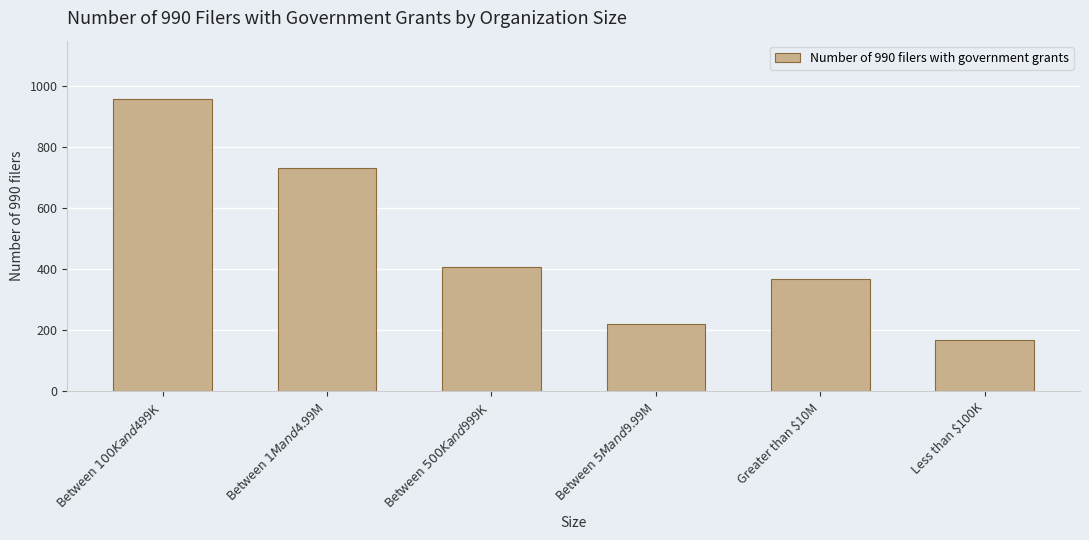

Rank the categories by value from highest to lowest.

Between $100K and $499K, Between $1M and $4.99M, Between $500K and $999K, Greater than $10M, Between $5M and $9.99M, Less than $100K